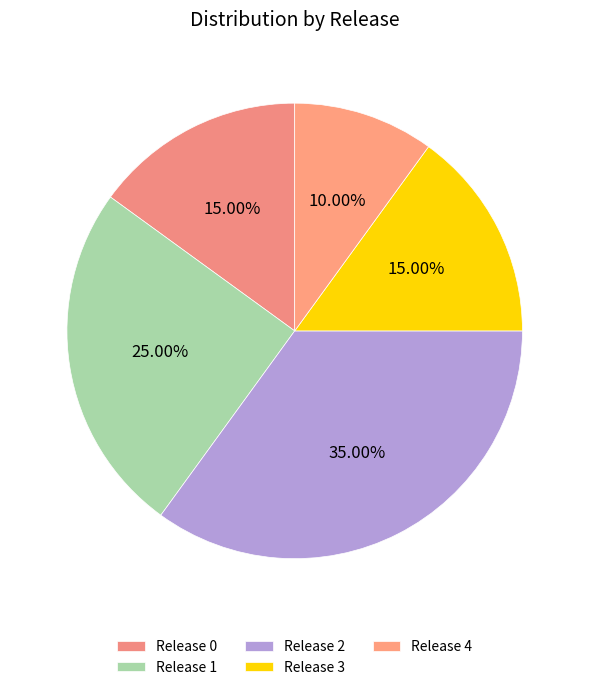

To the nearest percent, what is the average slice percentage?

20%